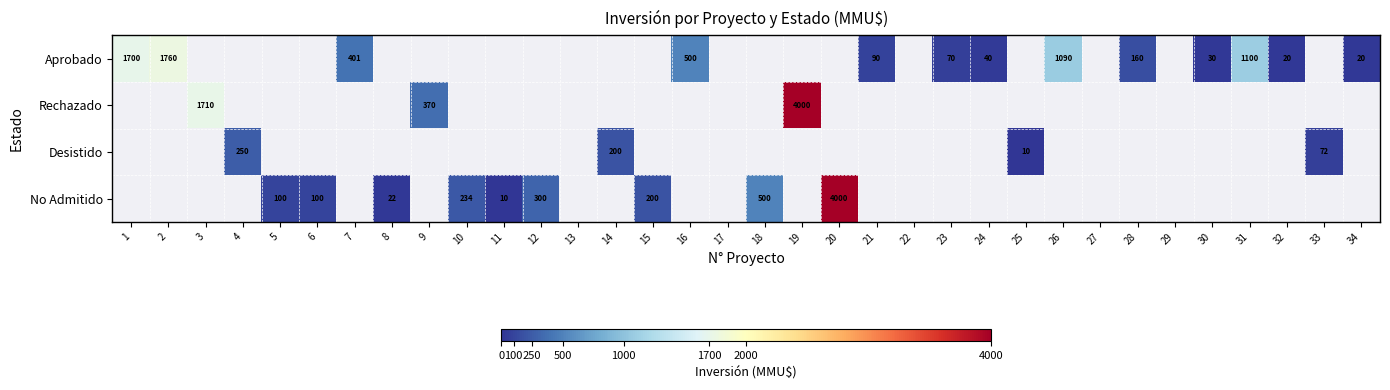

The value of Rechazado at 3 is 1710. True or false?

True